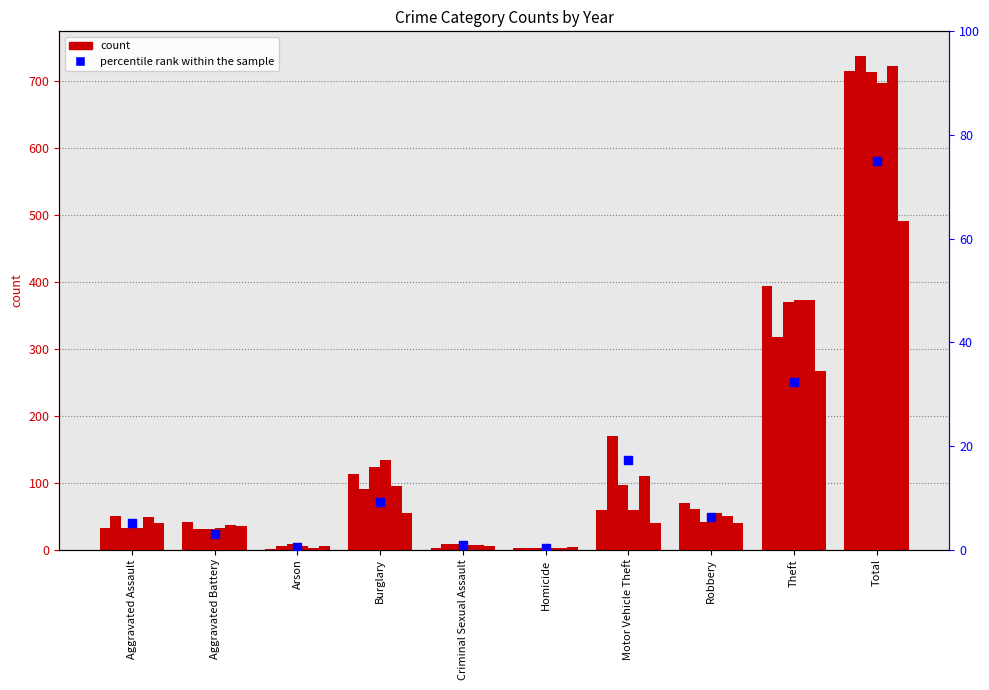

Between Aggravated Battery and Criminal Sexual Assault, which is larger?

Aggravated Battery